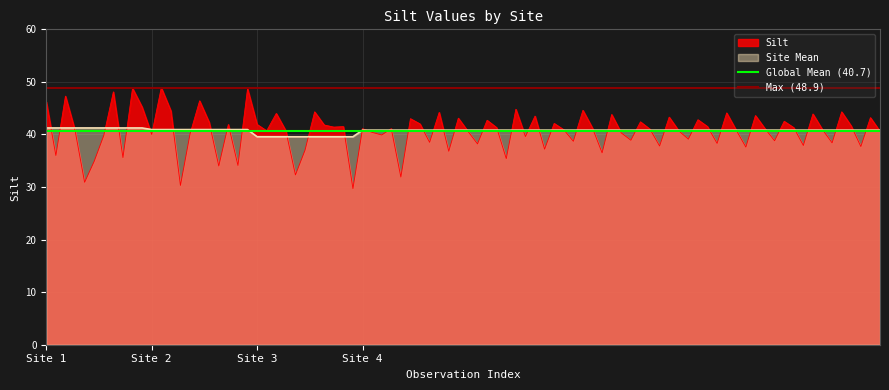

True or false: Silt has a value of 23.2 at Site 4.

False